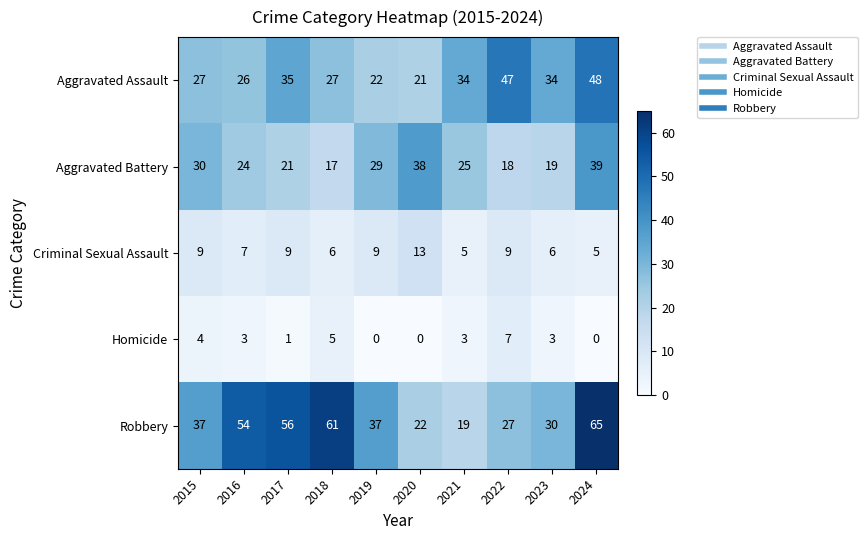

Between 2016 and 2021, which series saw the biggest shift?

Robbery